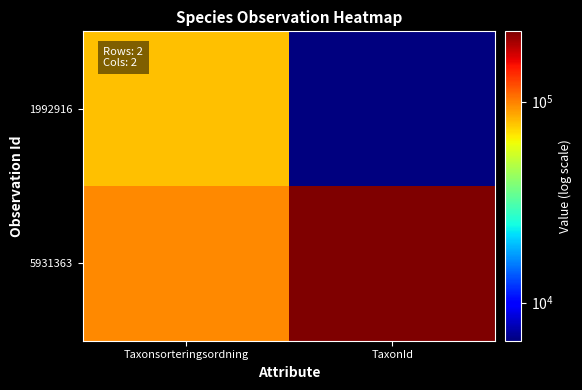

Rank the series at Taxonsorteringsordning from lowest to highest value.

1992916, 5931363